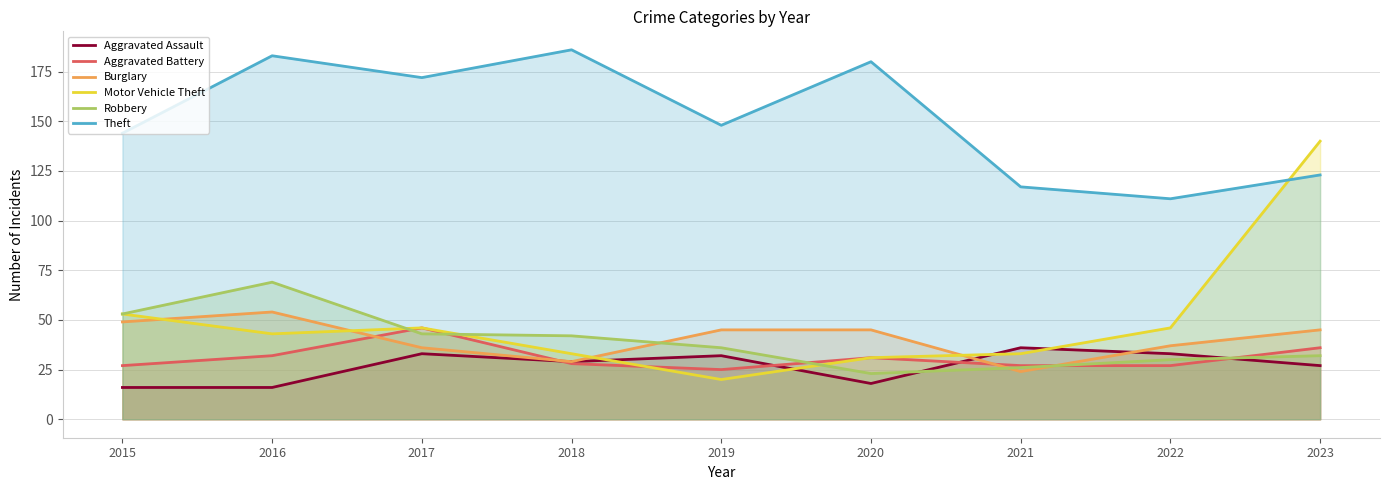

How many lines are shown in the chart?

6